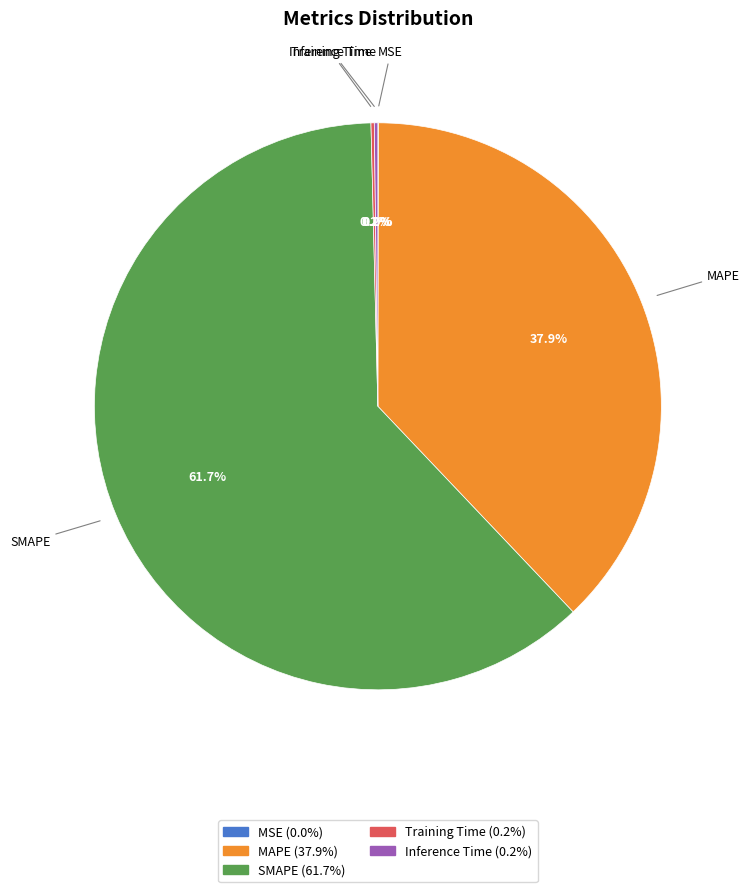

Which slice is the largest?

SMAPE